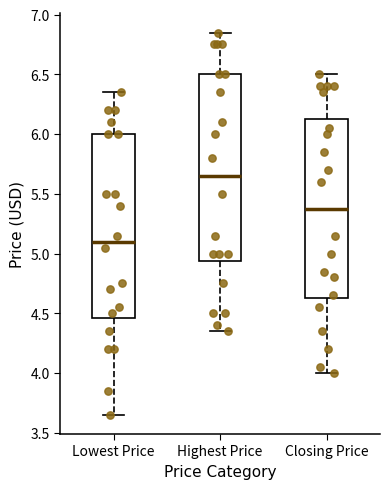

Where does the upper whisker of the box for Lowest Price end on the y-axis? The values are not printed on the chart, so give them approximately, as read against the axis.

6.35